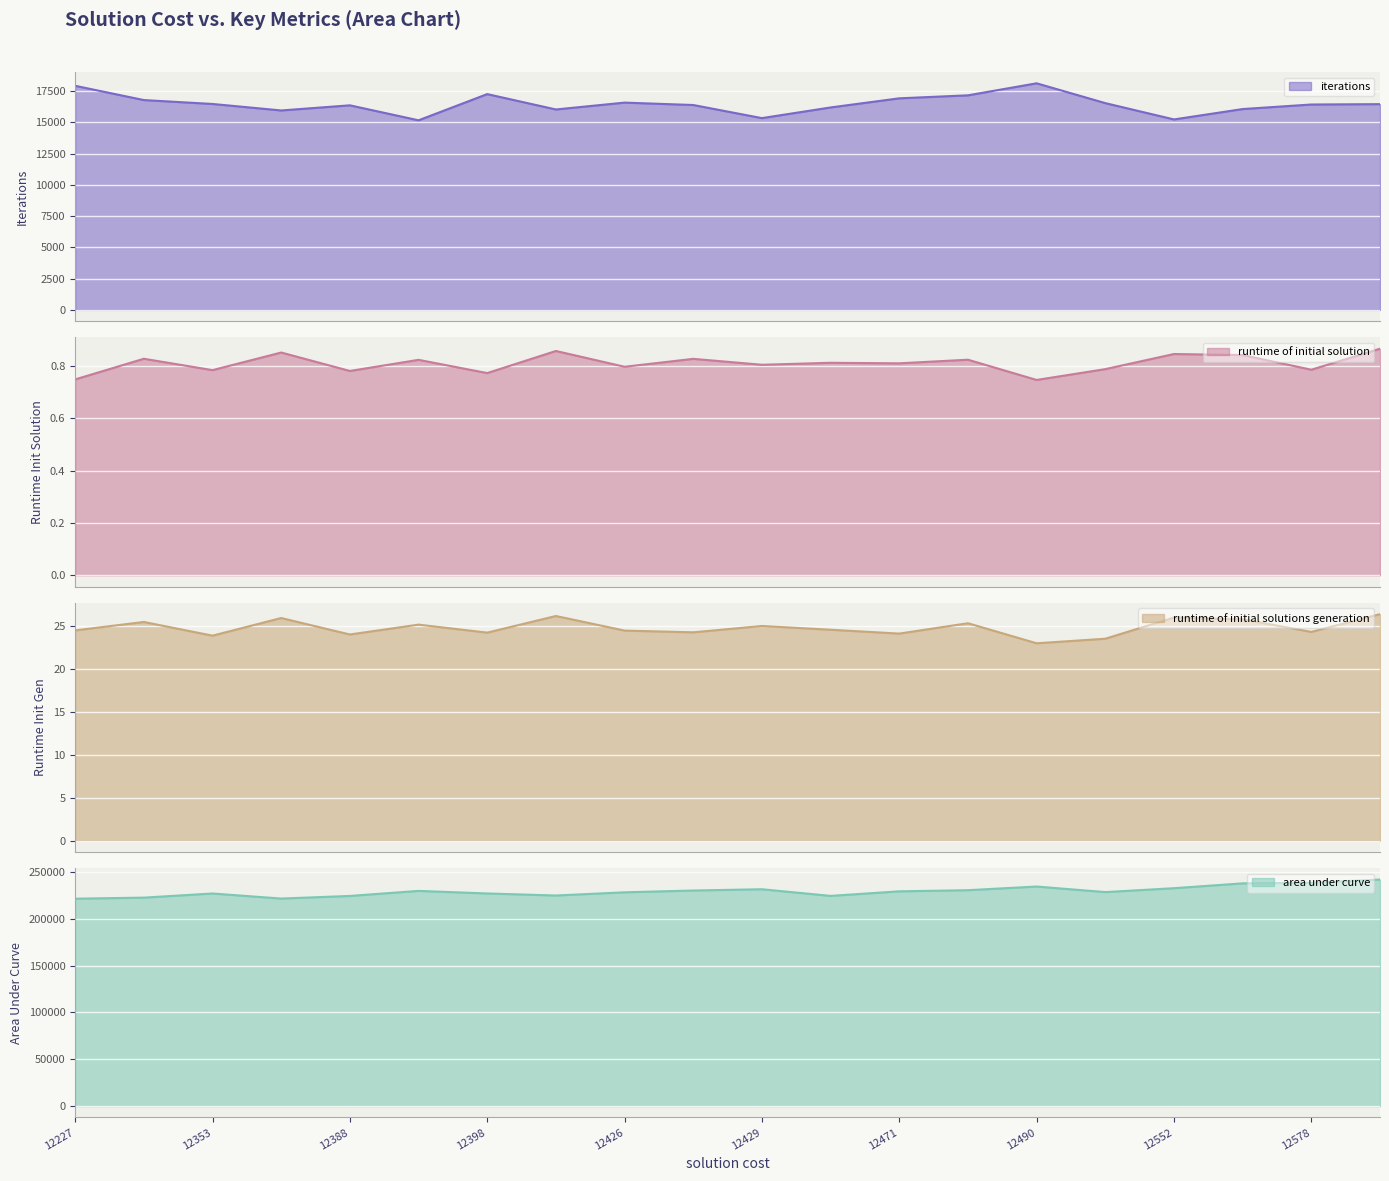

How many data points does each series have?

20